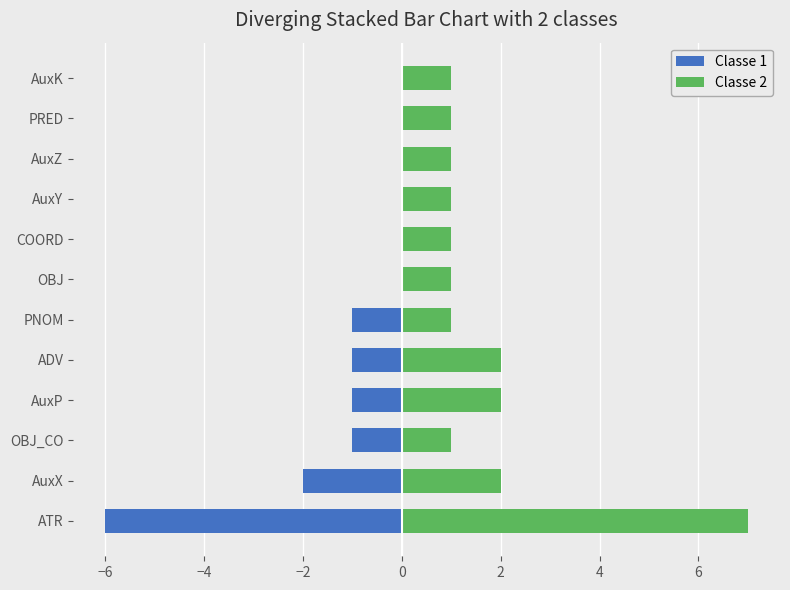

Read the Classe 1 value at PNOM.

-1